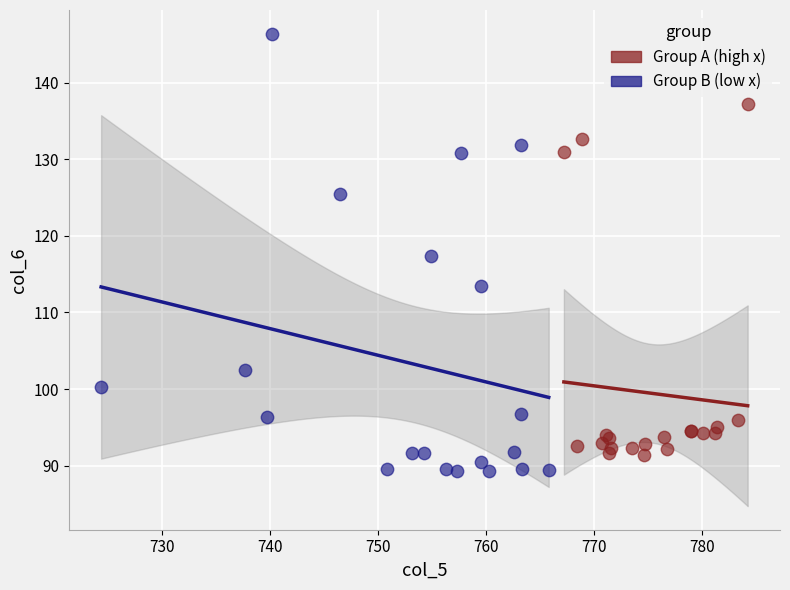

What are all the series names shown in the legend?

Group A (high x), Group B (low x)